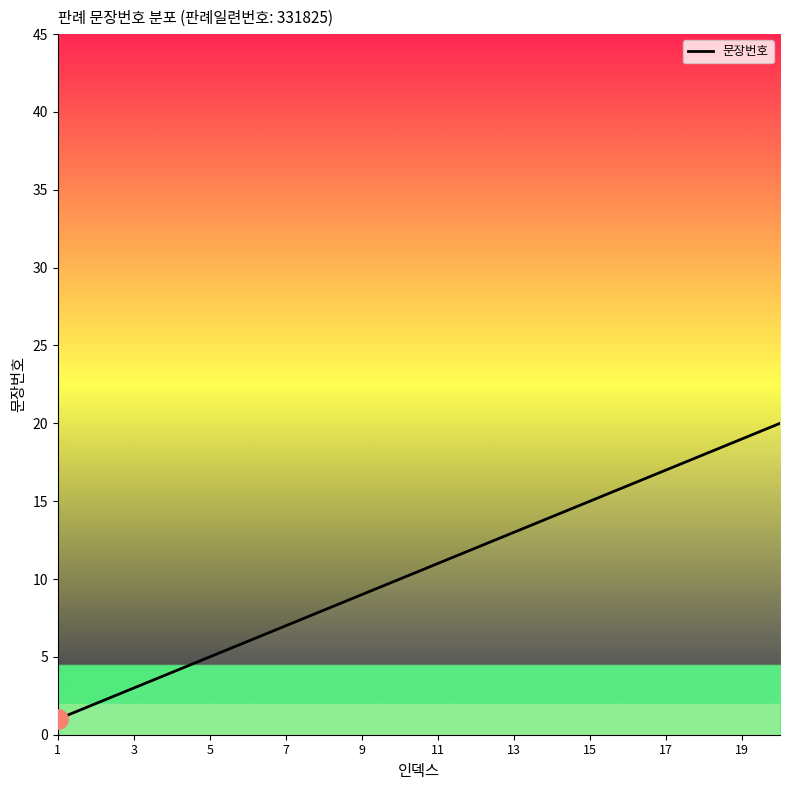

What is the difference between the maximum and minimum values?

19